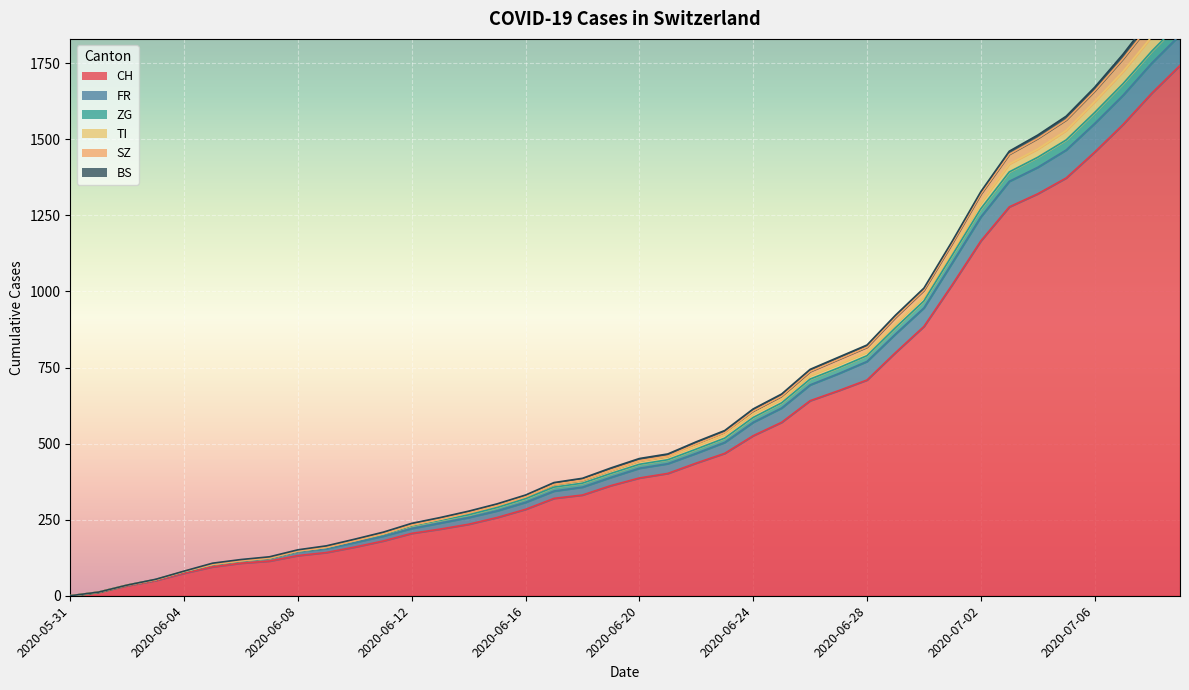

Between 2020-06-10 and 2020-06-07, which is larger?

2020-06-10